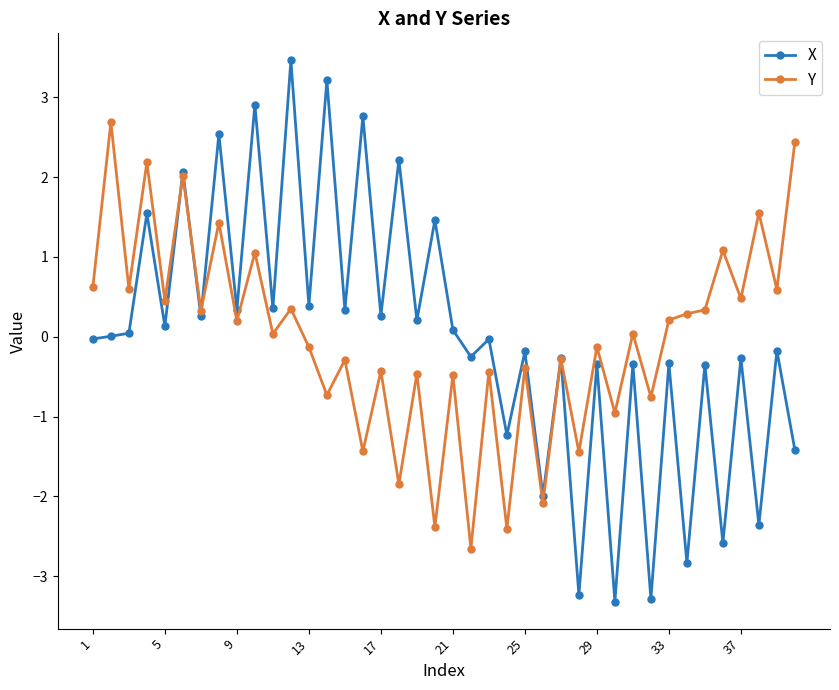

How many lines are shown in the chart?

2